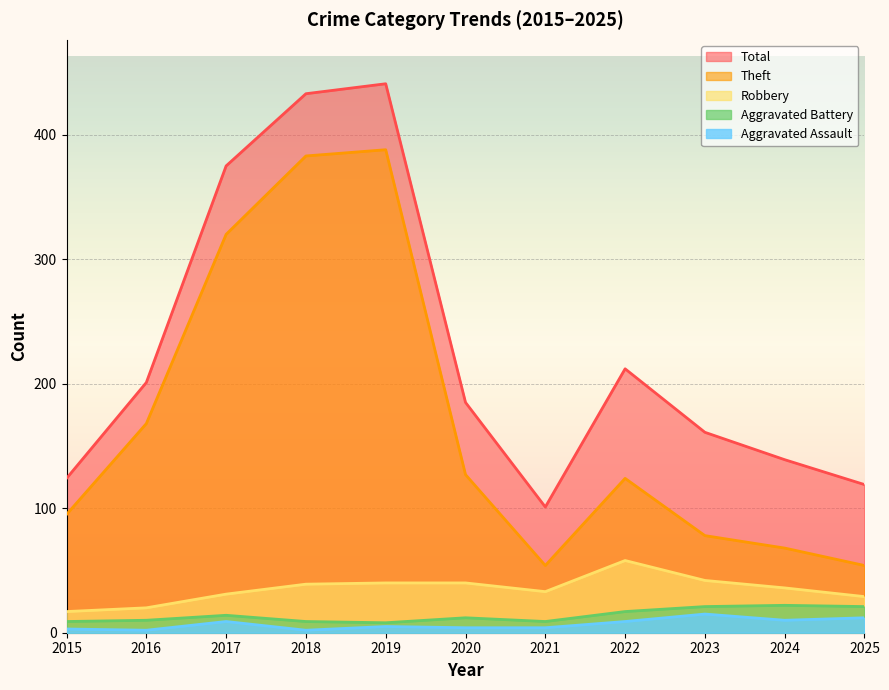

What is the lowest value of the Theft series?

54